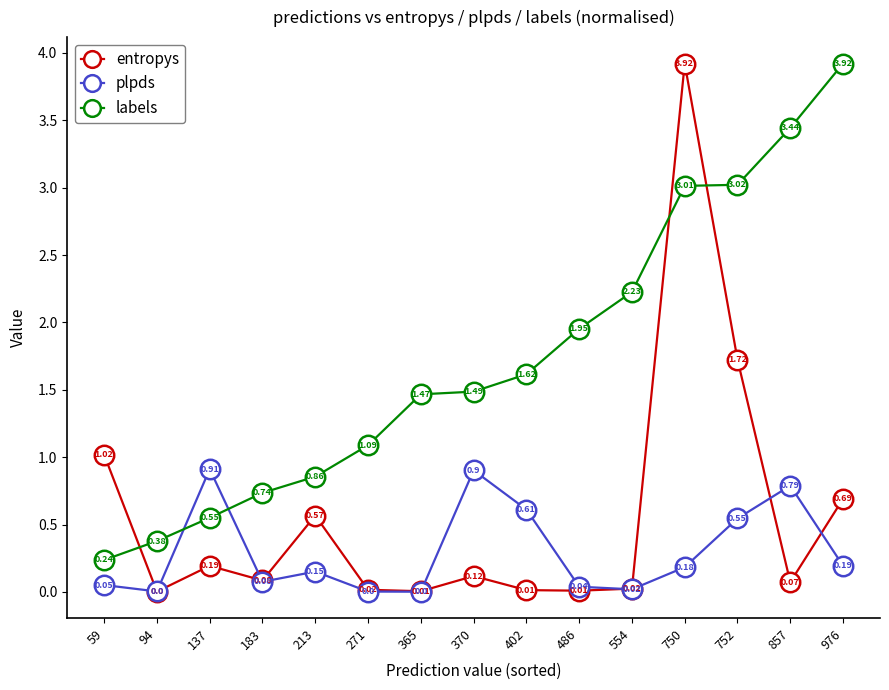

True or false: entropys and plpds intersect in this chart.

True